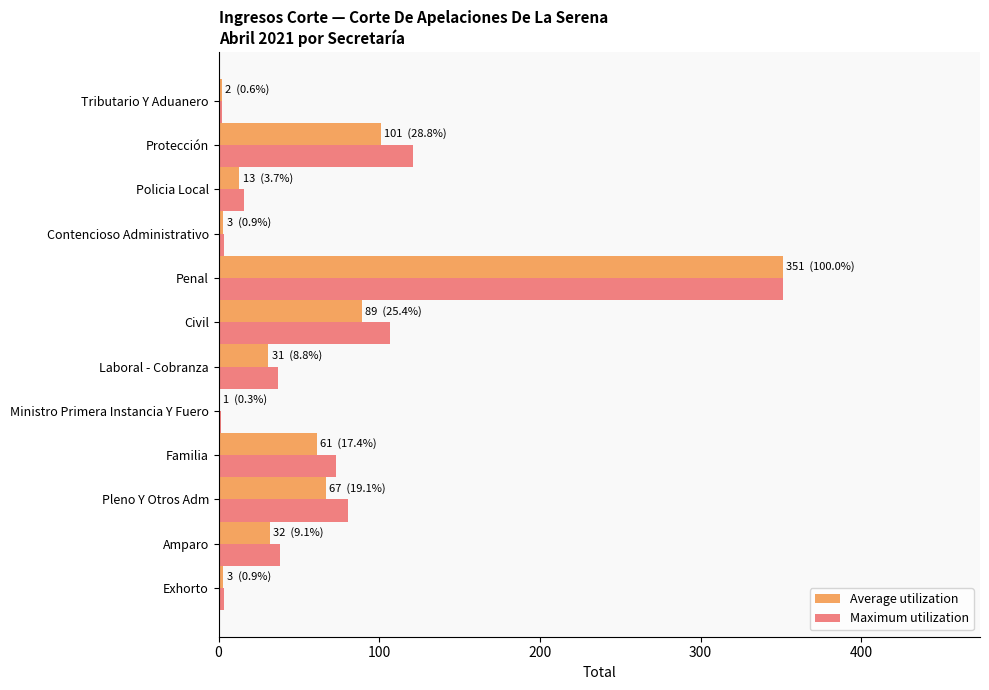

The value of Maximum utilization at Amparo is 38.4. True or false?

True